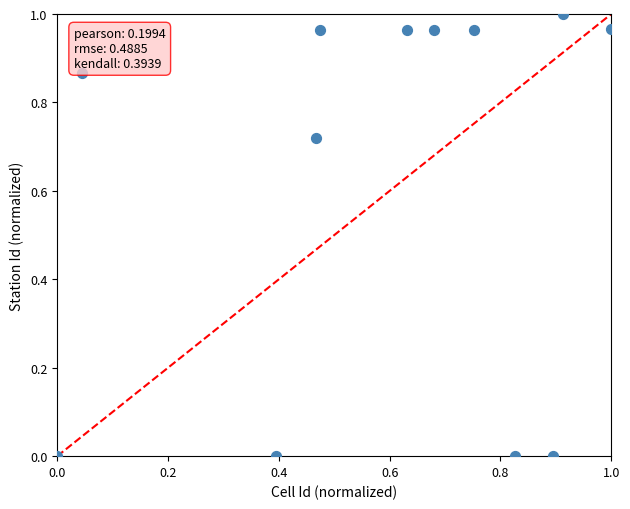

What is the average X value?

0.6